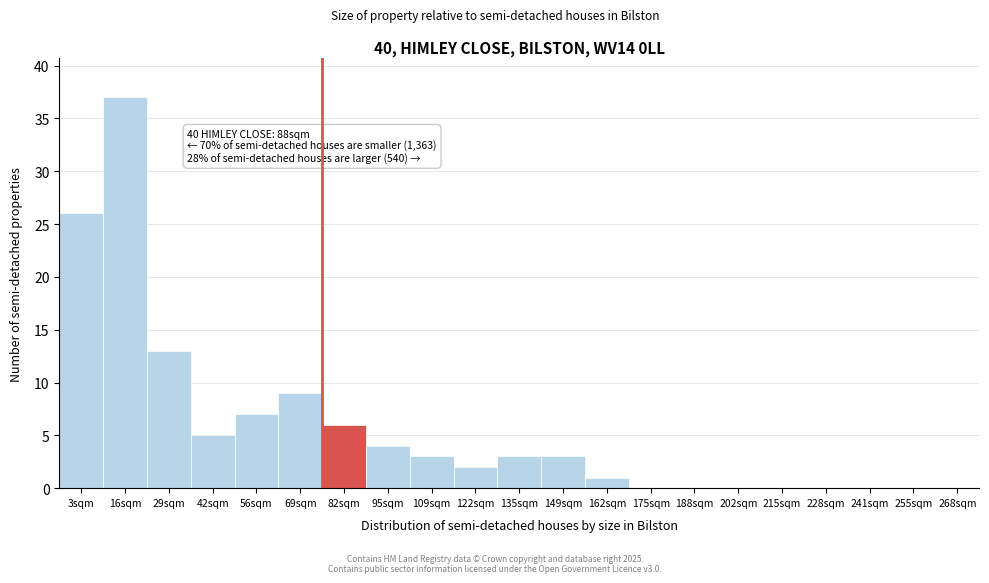

Reading right to left, list all the values displayed in this chart.

268sqm=0	255sqm=0	241sqm=0	228sqm=0	215sqm=0	202sqm=0	188sqm=0	175sqm=0	162sqm=1	149sqm=3	135sqm=3	122sqm=2	109sqm=3	95sqm=4	82sqm=6	69sqm=9	56sqm=7	42sqm=5	29sqm=13	16sqm=37	3sqm=26